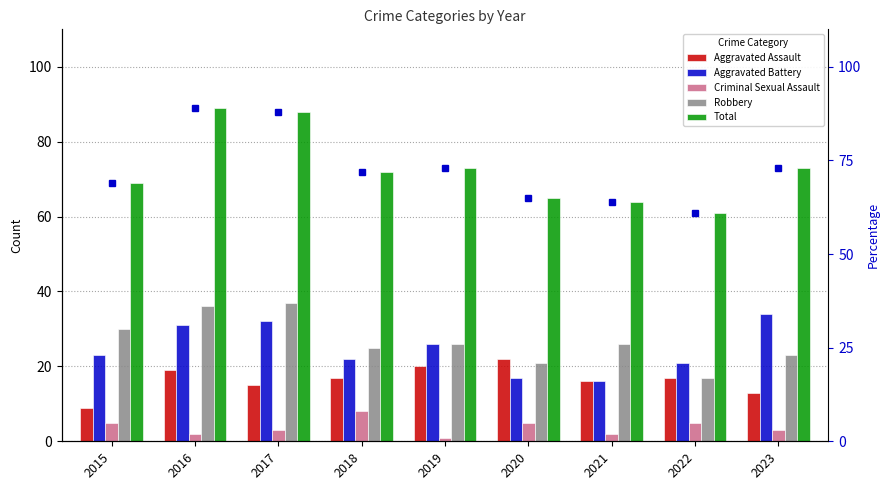

Reading right to left, what are all the values shown in this chart?

Aggravated Assault: 2023=13	2022=17	2021=16	2020=22	2019=20	2018=17	2017=15	2016=19	2015=9
Aggravated Battery: 2023=34	2022=21	2021=16	2020=17	2019=26	2018=22	2017=32	2016=31	2015=23
Criminal Sexual Assault: 2023=3	2022=5	2021=2	2020=5	2019=1	2018=8	2017=3	2016=2	2015=5
Robbery: 2023=23	2022=17	2021=26	2020=21	2019=26	2018=25	2017=37	2016=36	2015=30
Total: 2023=73	2022=61	2021=64	2020=65	2019=73	2018=72	2017=88	2016=89	2015=69